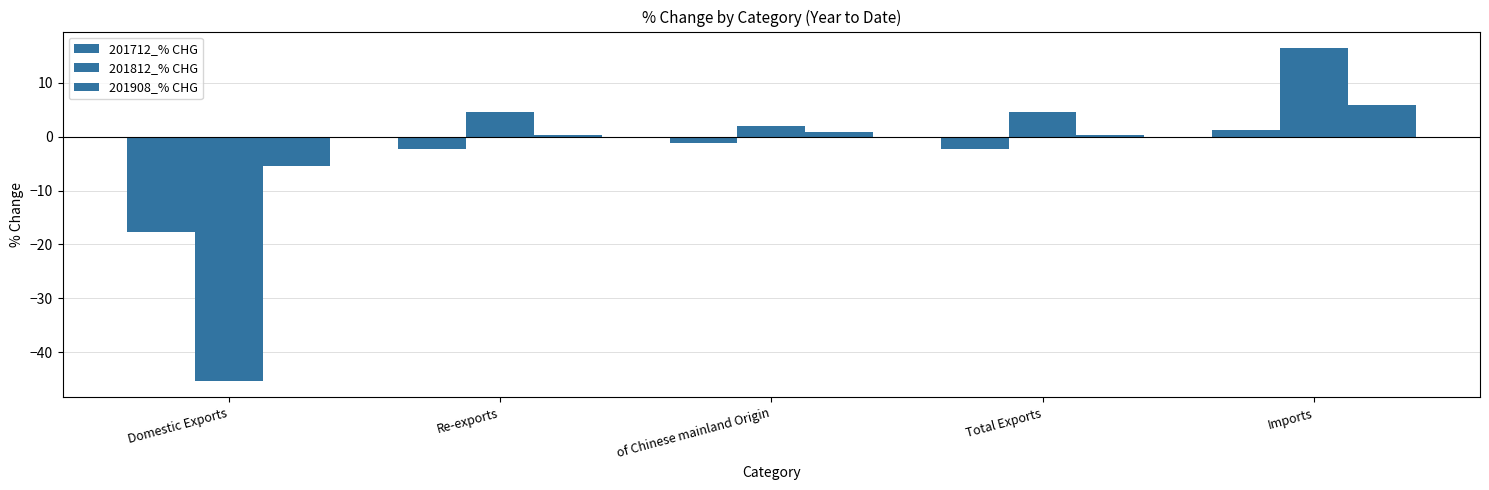

True or false: 201908_% CHG has a value of 6.0 at Imports.

True